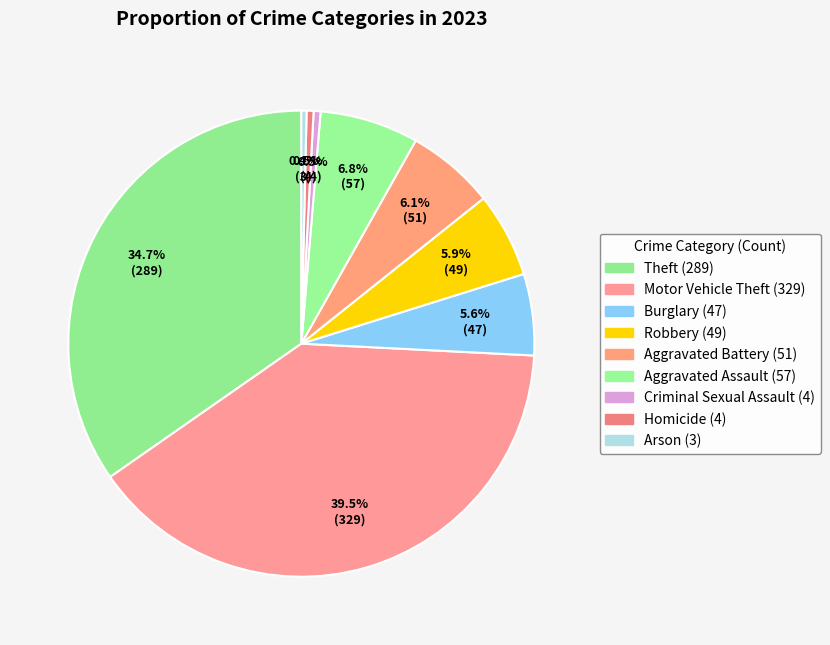

What is the ratio of the value at Motor Vehicle Theft to the value at Aggravated Battery?

6.5